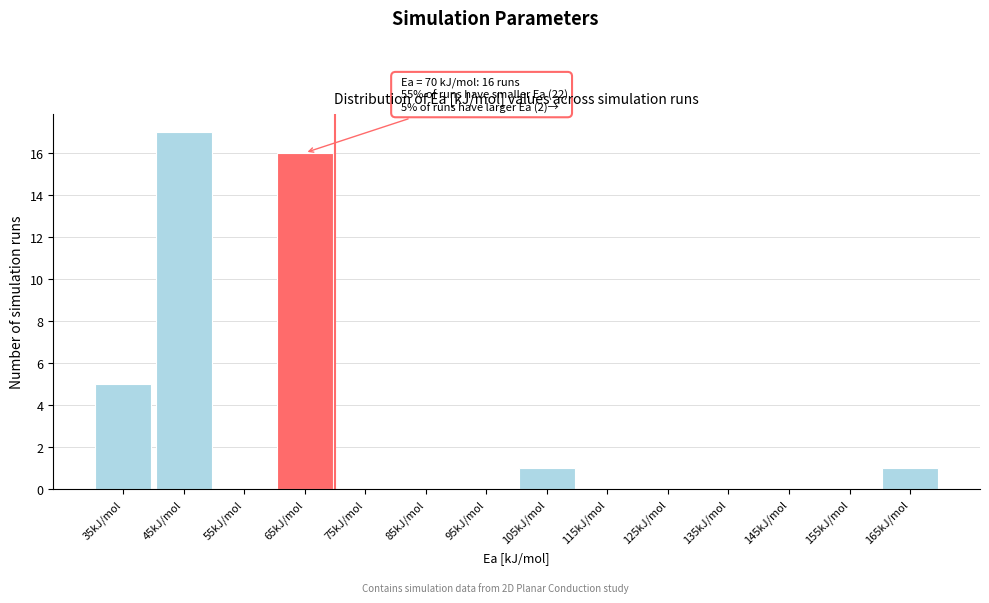

Reading right to left, what are all the values shown in this chart?

165kJ/mol=1	155kJ/mol=0	145kJ/mol=0	135kJ/mol=0	125kJ/mol=0	115kJ/mol=0	105kJ/mol=1	95kJ/mol=0	85kJ/mol=0	75kJ/mol=0	65kJ/mol=16	55kJ/mol=0	45kJ/mol=17	35kJ/mol=5